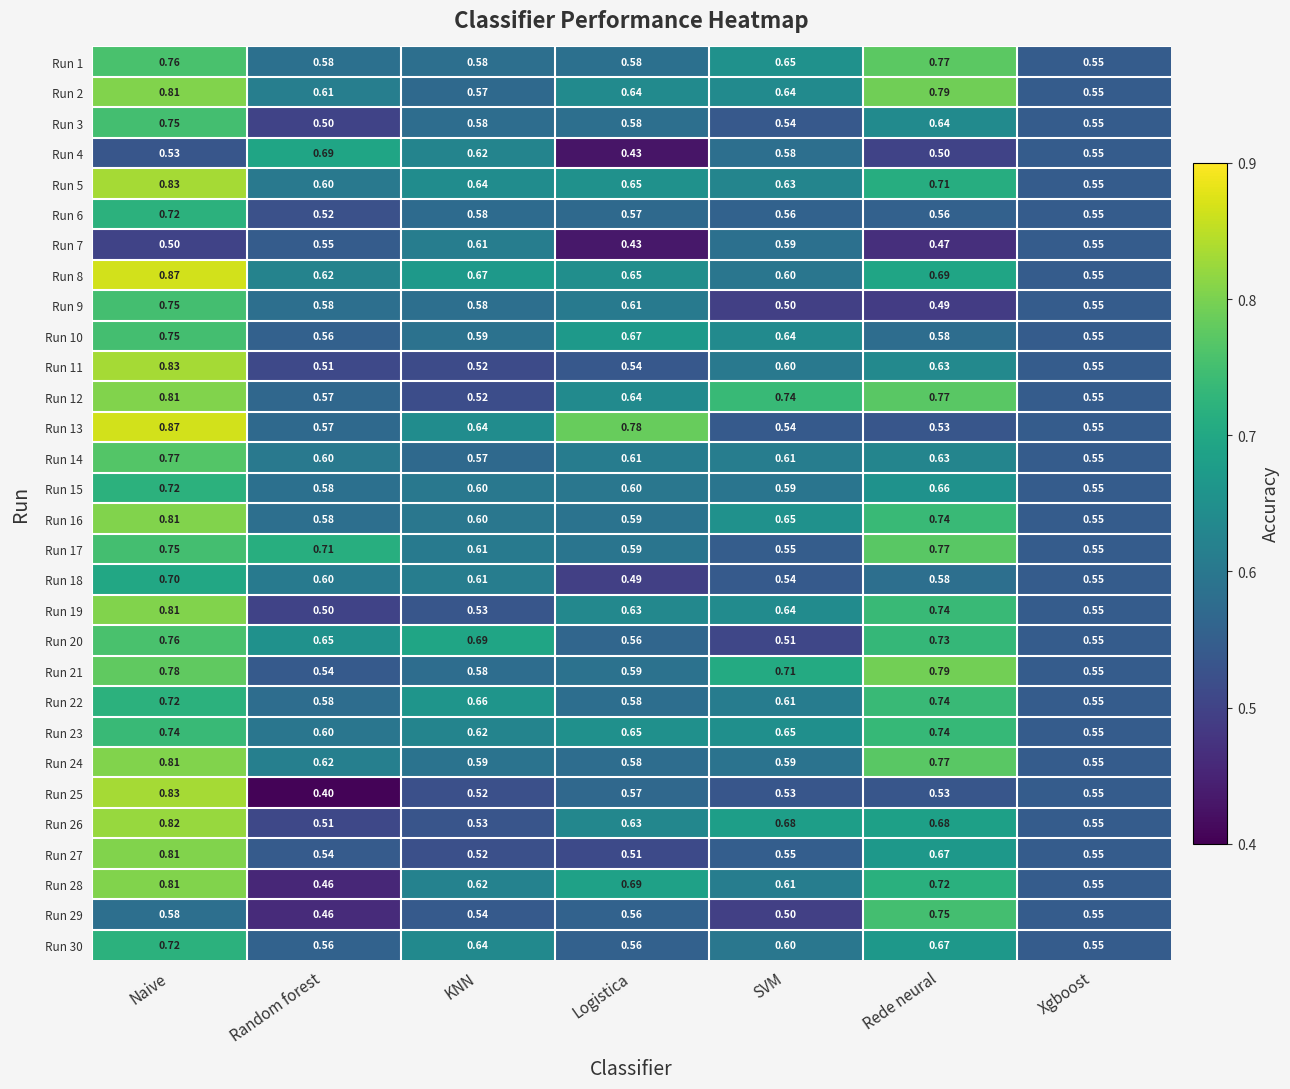

How many data points does each series have?

7